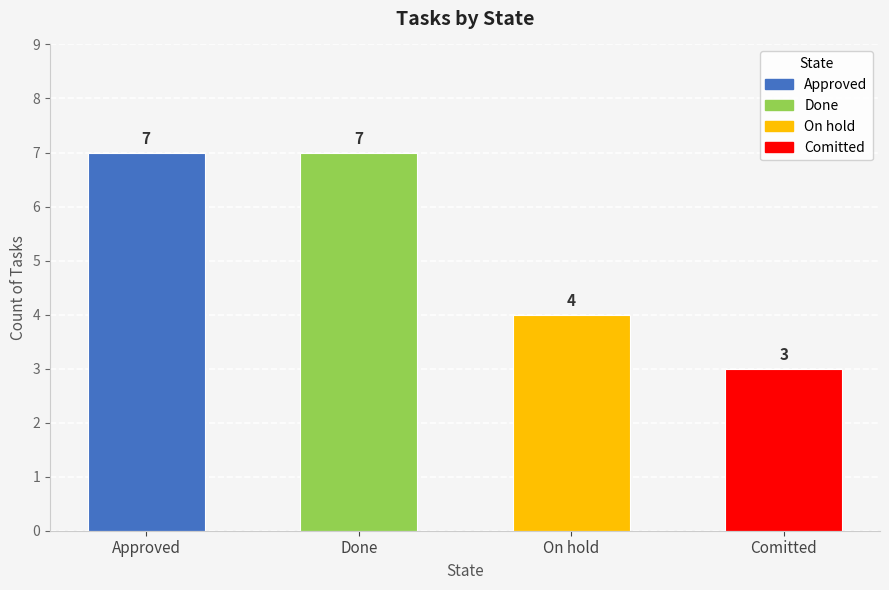

What is the ratio of the value at Done to the value at Approved?

1.0